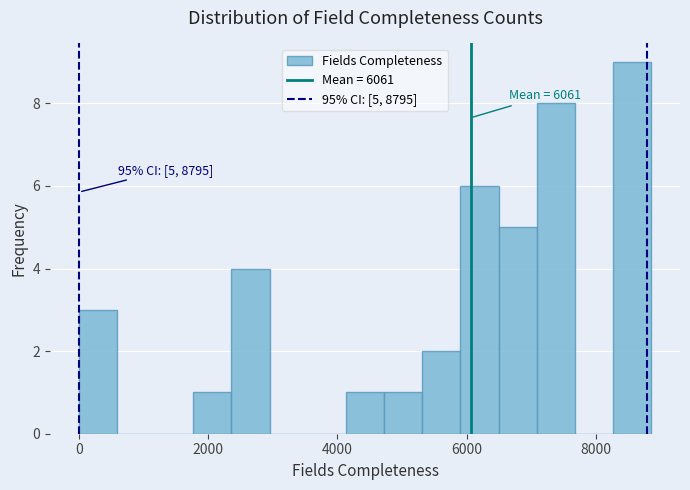

Around what value on the x-axis is the tallest bar? Give the approximate position of its centre, as read against the axis.

8600